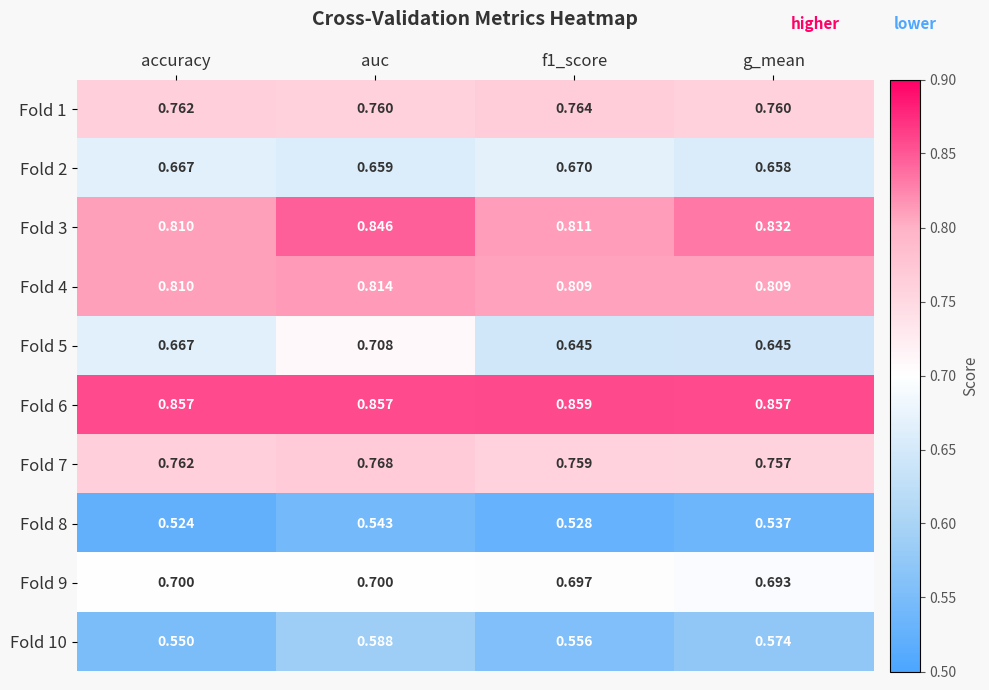

At which category is the sum across all series the highest?

auc